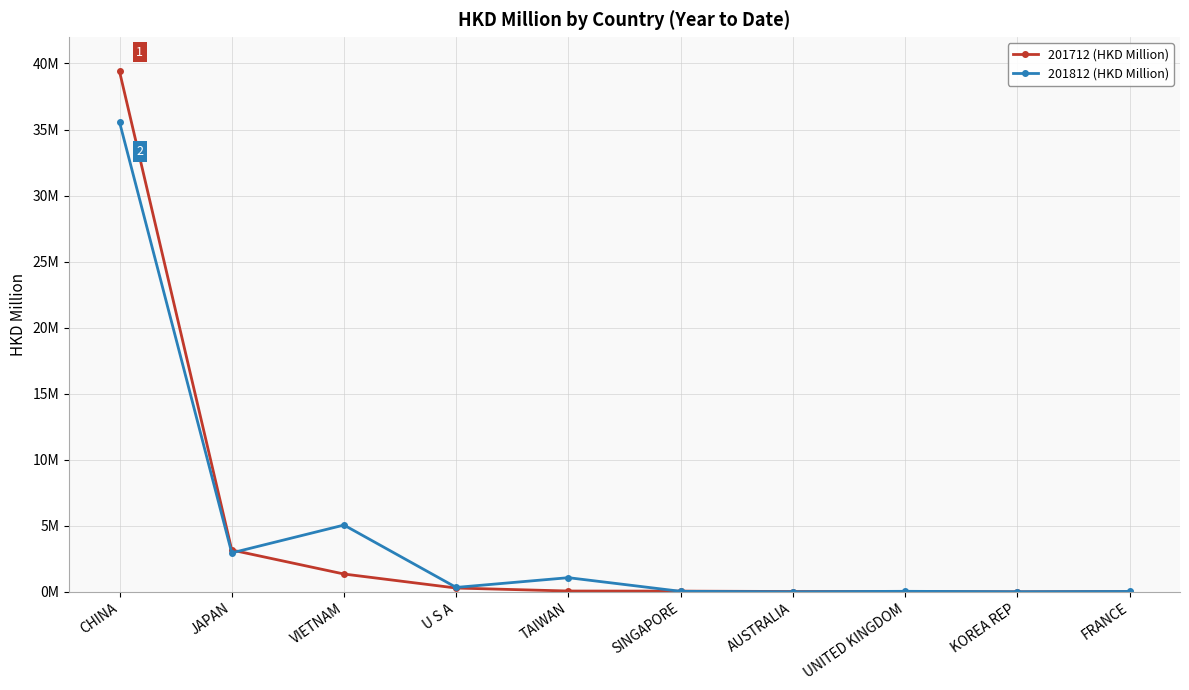

What is the label of the 5th point from the right?

SINGAPORE